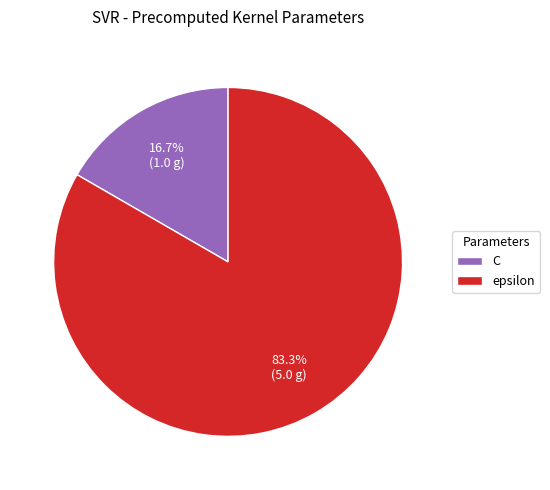

Is there any slice that represents more than half of the pie?

Yes